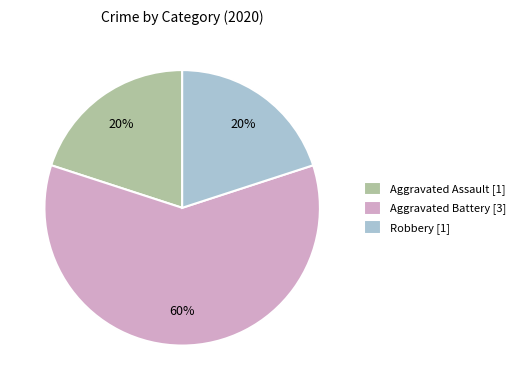

What percentage is the Robbery [1] slice, to the nearest percent?

20%